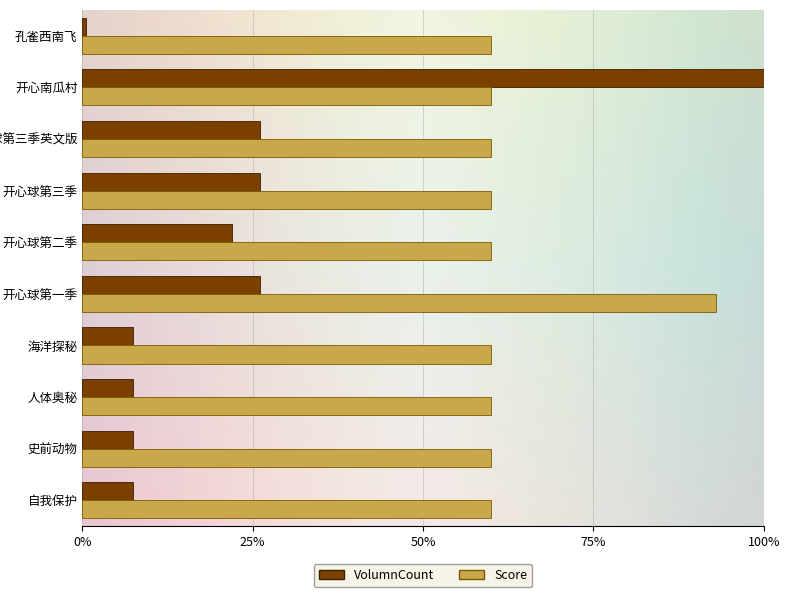

Which series has the largest range (max minus min)?

VolumnCount